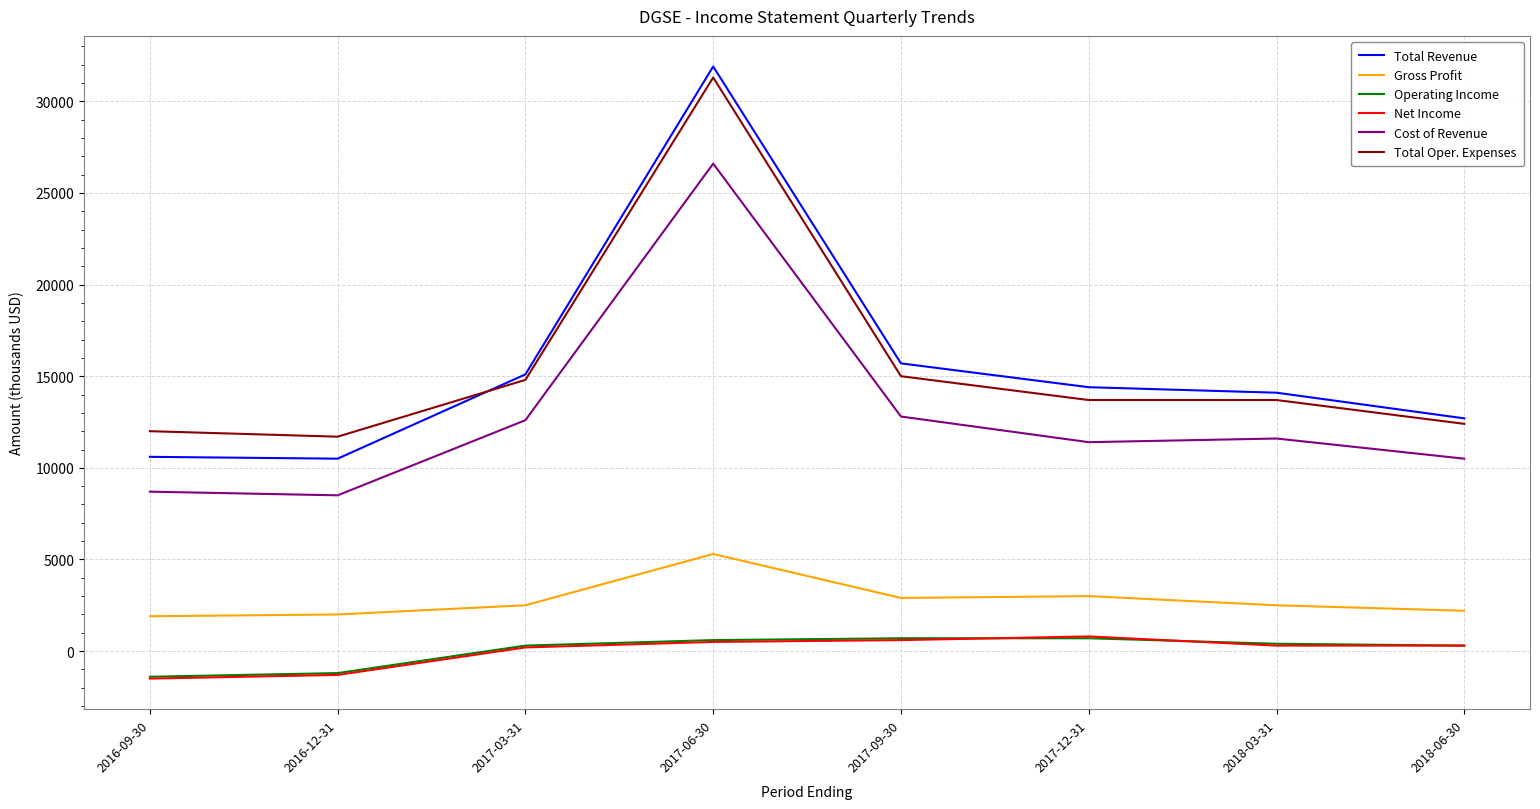

True or false: Operating Income and Cost of Revenue cross at least once.

False